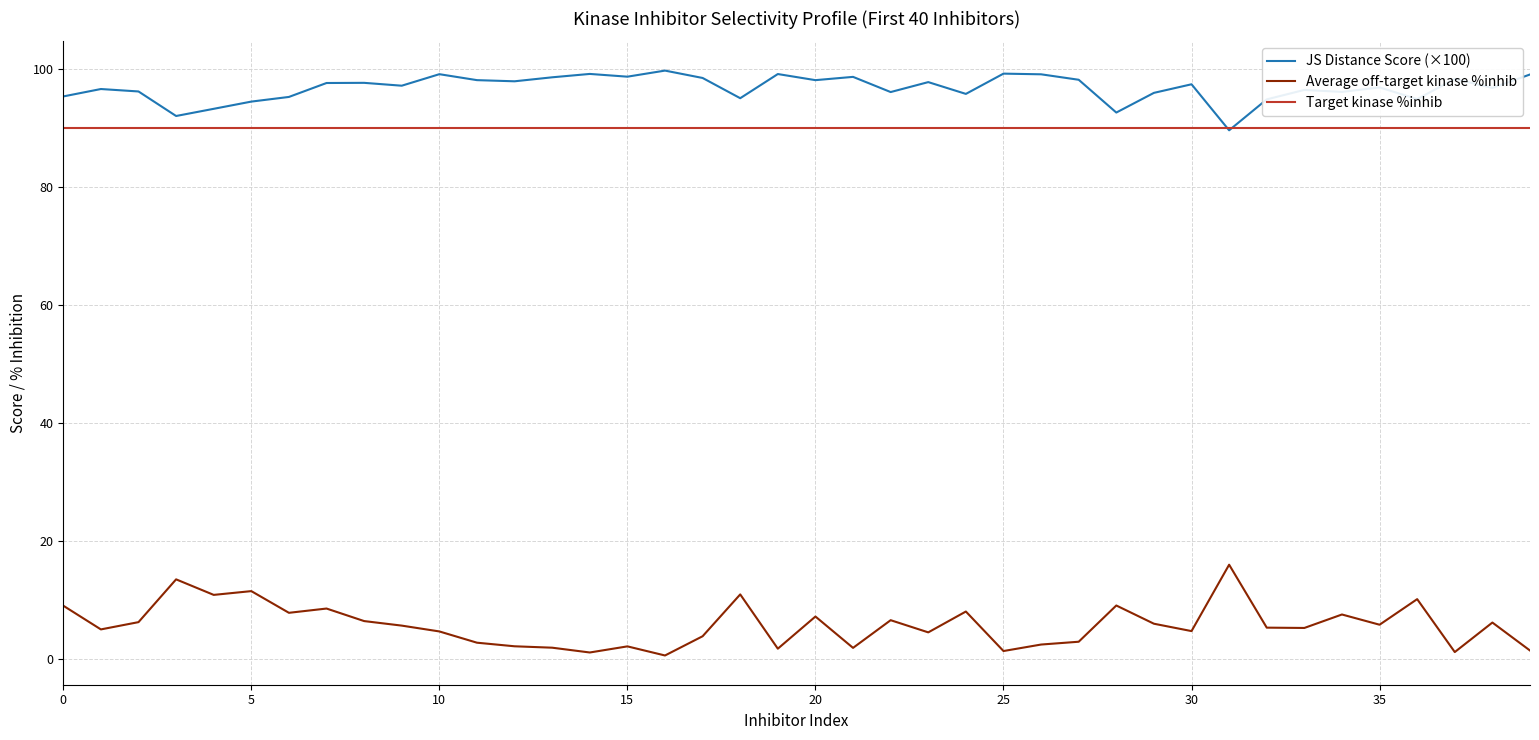

In Average off-target kinase %inhib, how many points are lower than both neighbors (excluding endpoints)?

13